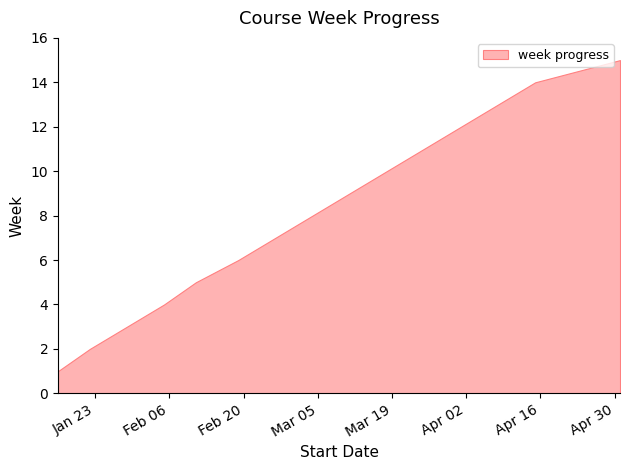

List the labels in order of value, largest first.

2024-05-01, 2024-04-15, 2024-04-08, 2024-04-01, 2024-03-25, 2024-03-18, 2024-03-11, 2024-03-04, 2024-02-26, 2024-02-19, 2024-02-11, 2024-02-05, 2024-01-29, 2024-01-22, 2024-01-16